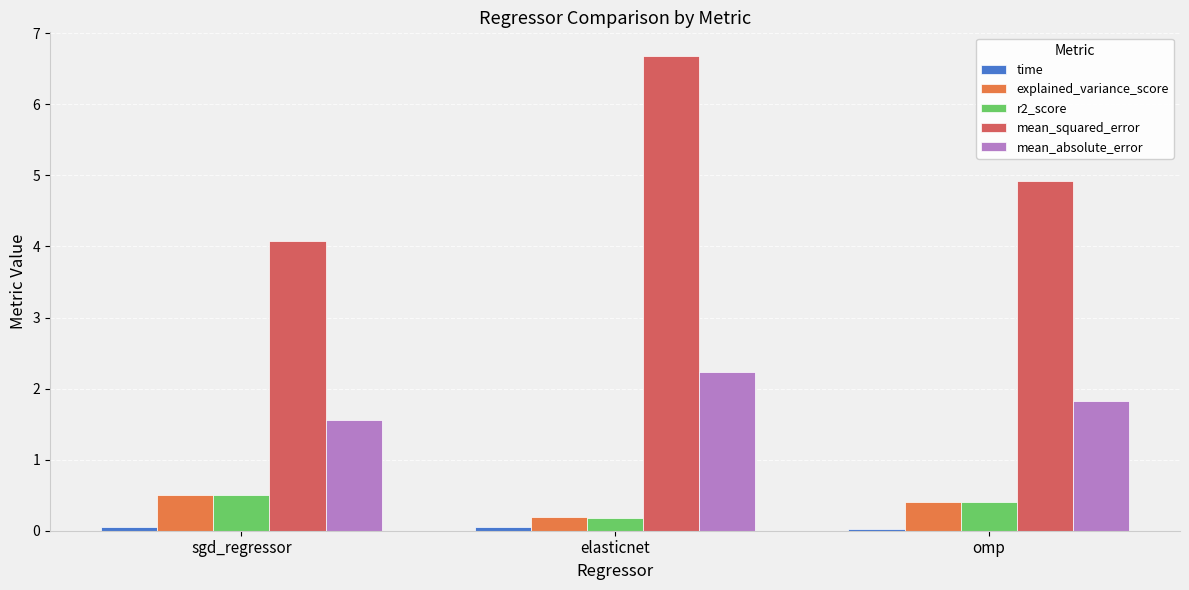

What is the highest value of the mean_absolute_error series?

2.2